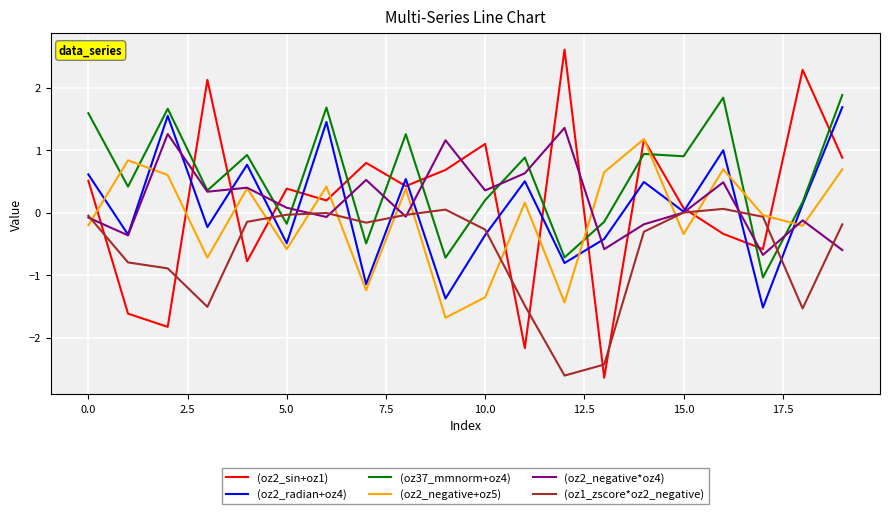

What is the sum of all (oz2_sin+oz1) values?

3.2